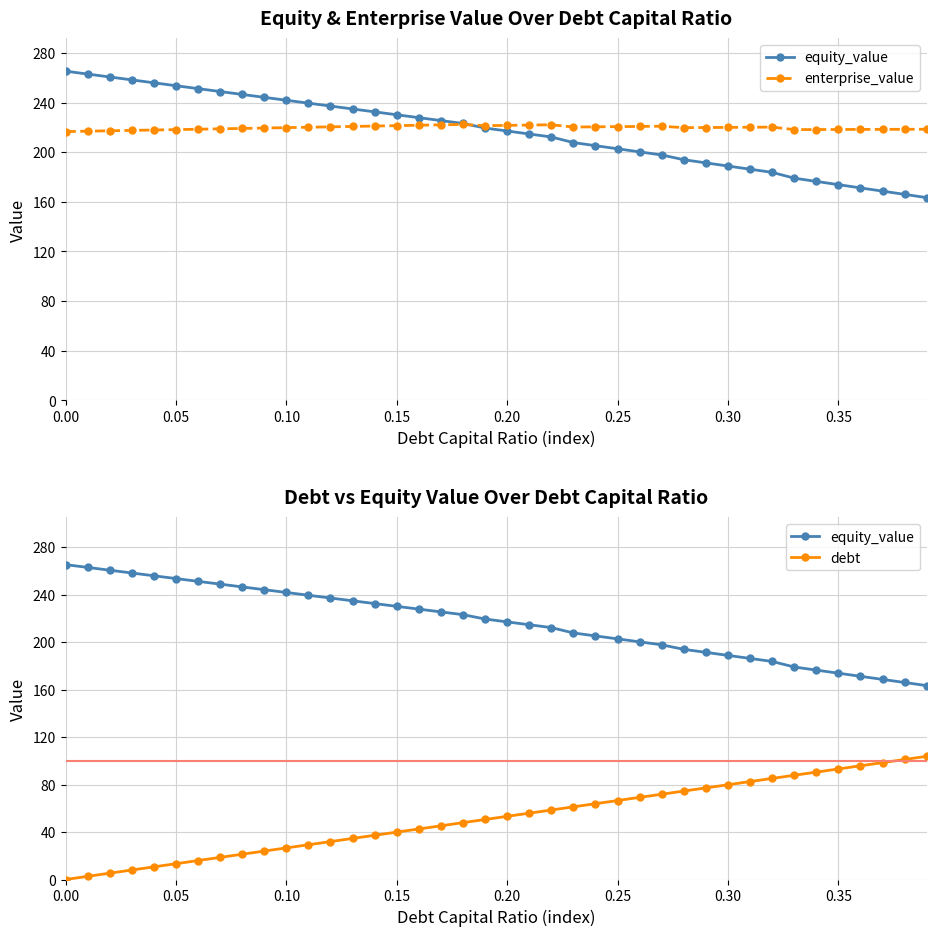

How many lines are shown in the chart?

3